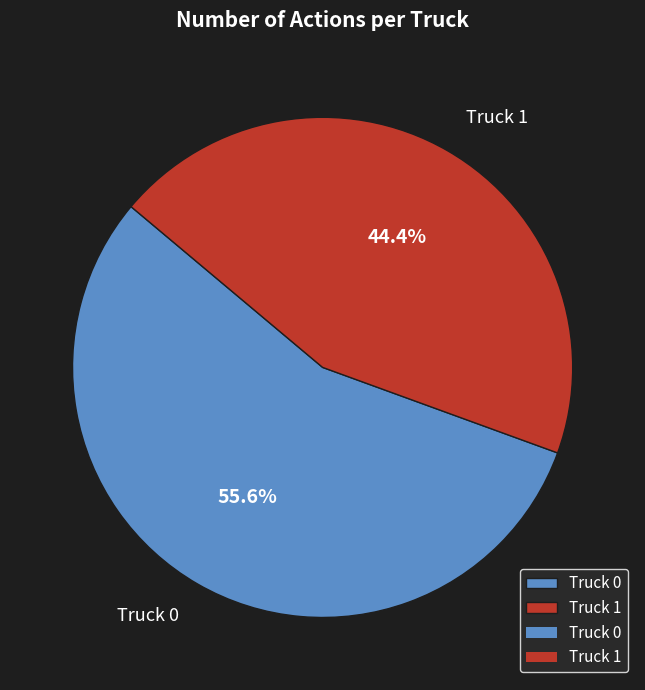

Which slice is the smallest?

Truck 1